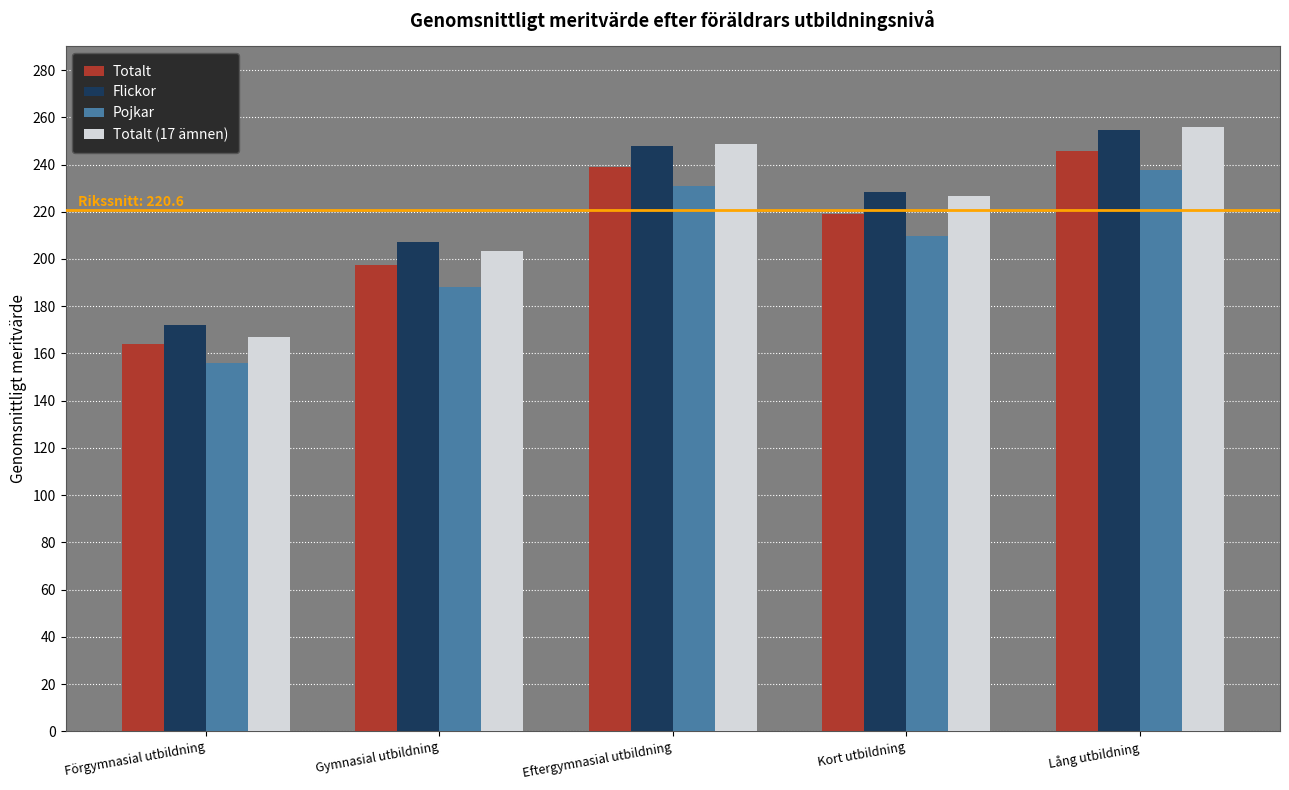

Rank the categories by Flickor value from highest to lowest.

Lång utbildning, Eftergymnasial utbildning, Kort utbildning, Gymnasial utbildning, Förgymnasial utbildning